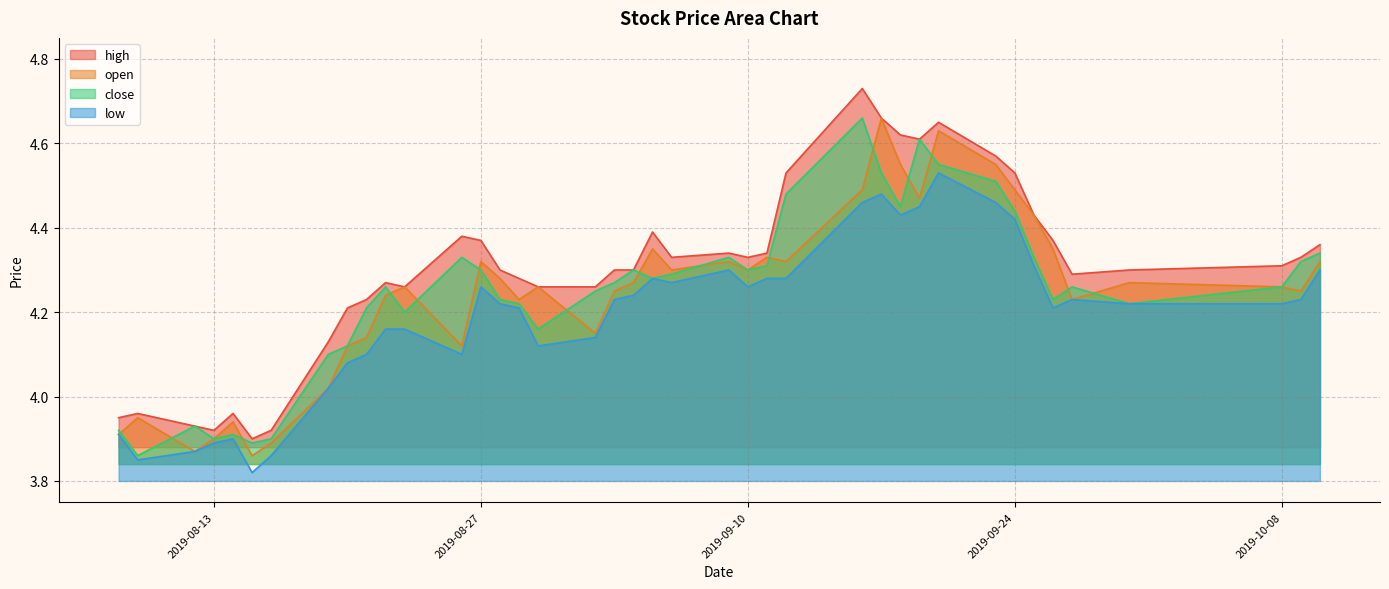

Which series has the largest total across all categories?

high